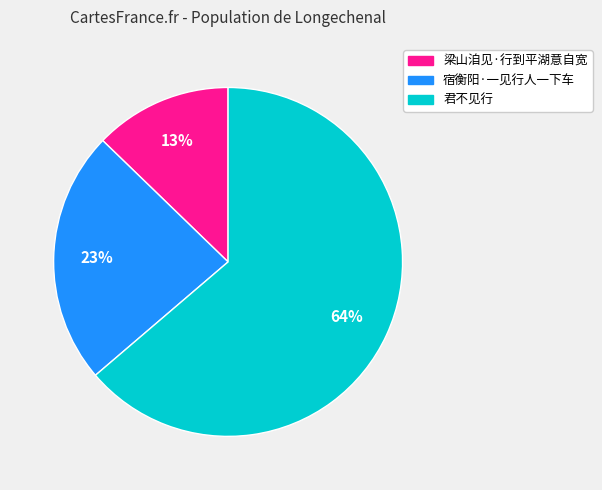

True or false: 君不见行 accounts for 74% of the total.

False